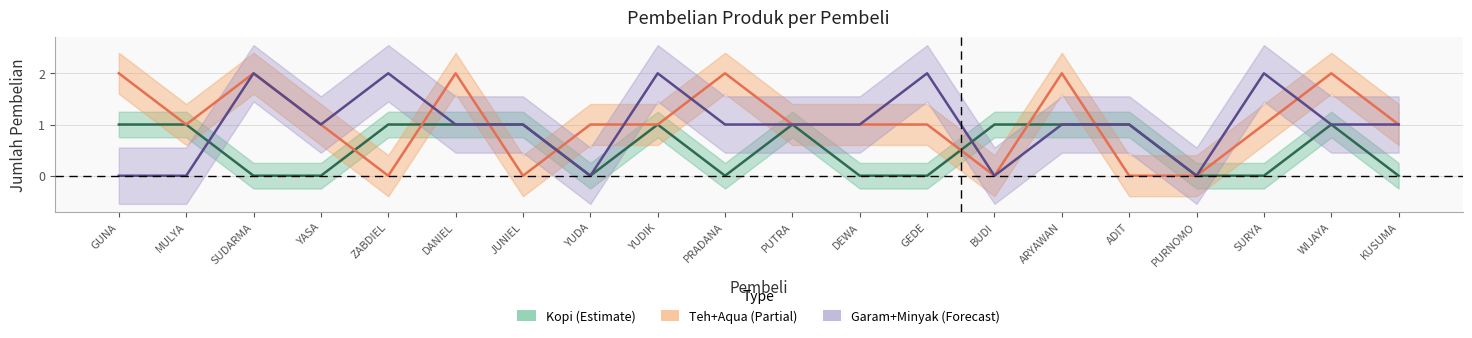

What is the value of the Kopi point at the 19th from the left?

1